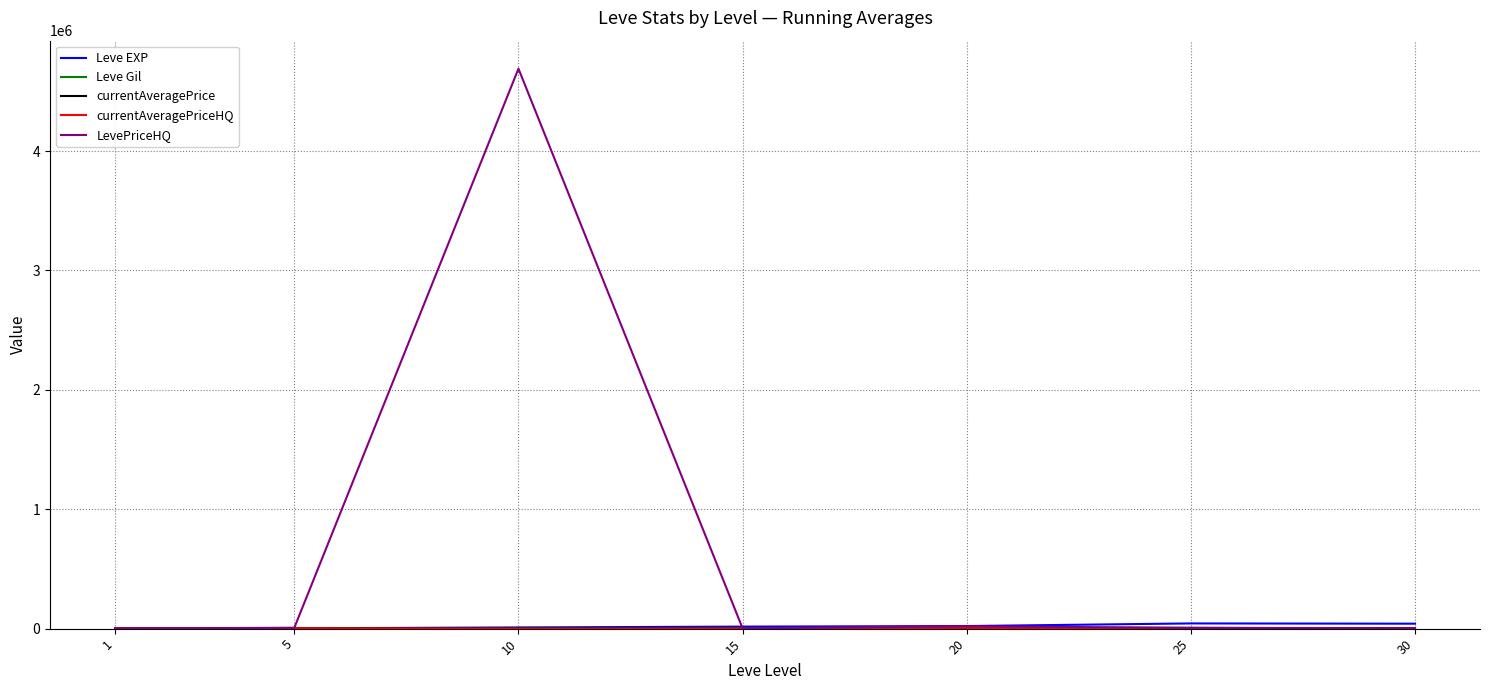

Which series has the widest spread of values?

LevePriceHQ